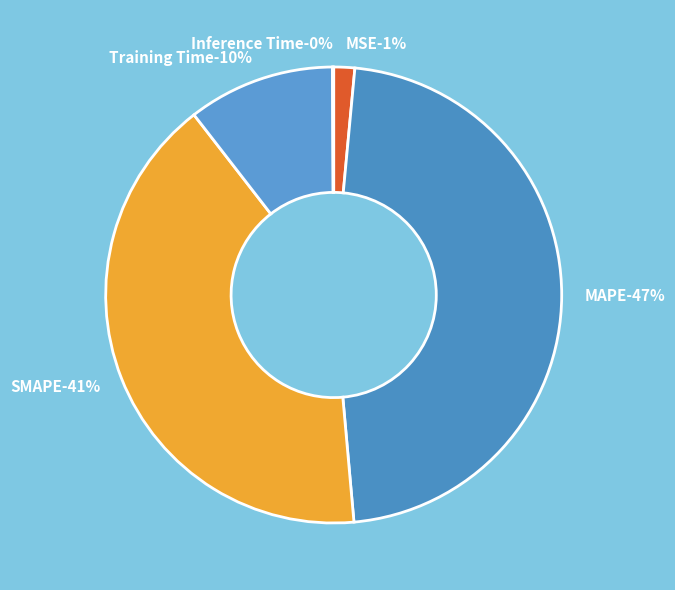

Combined, do MSE and Training Time account for over 50%?

No